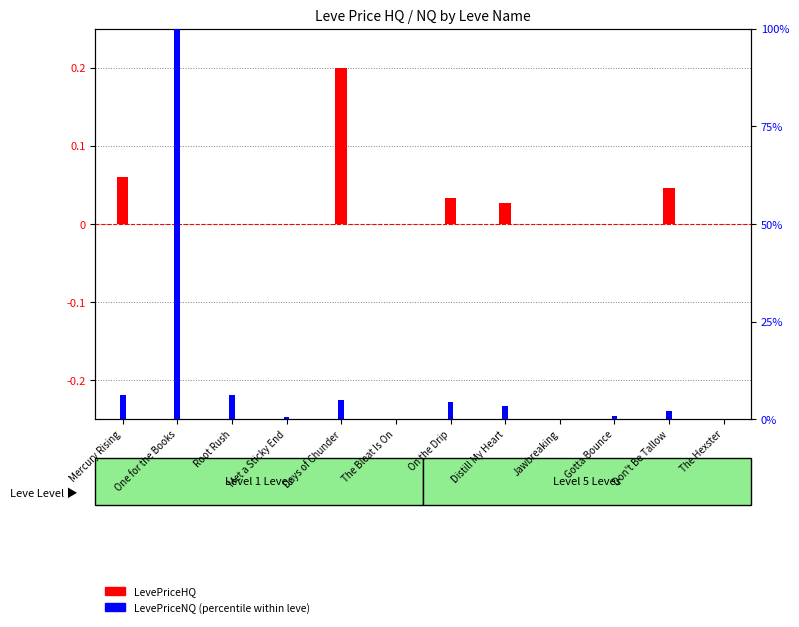

How many categories are shown in the chart?

12